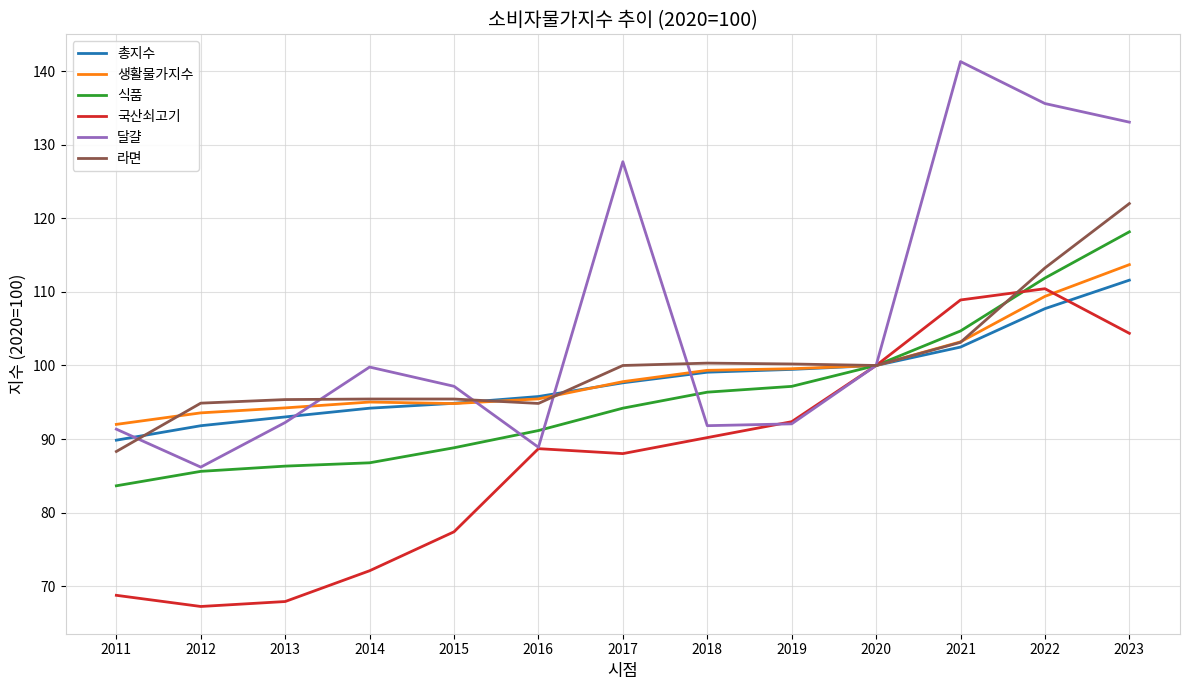

What is the highest value of the 생활물가지수 series?

113.7